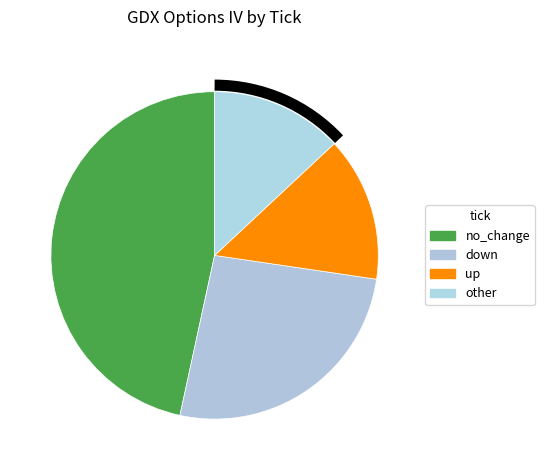

Is there any slice that represents more than half of the pie?

No